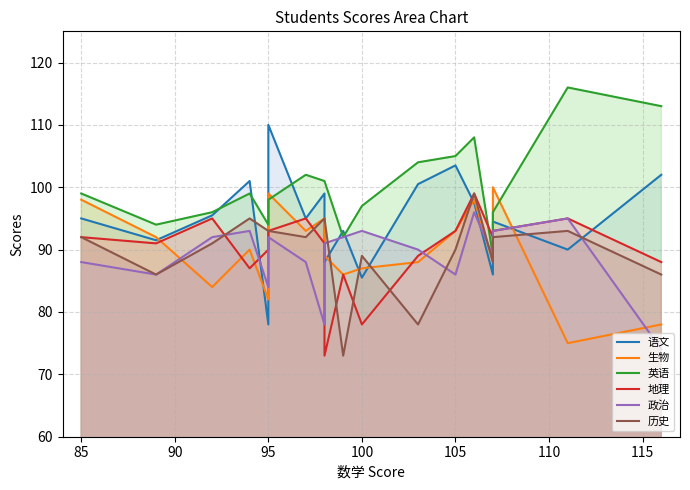

How many categories are shown in the chart?

18